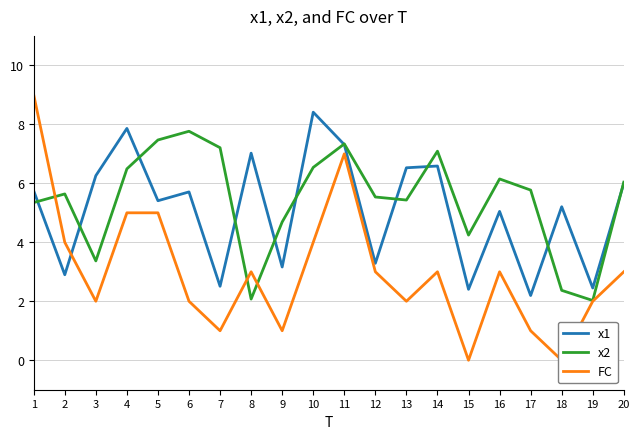

What is the value of the x1 point at the 2nd from the left?

2.9